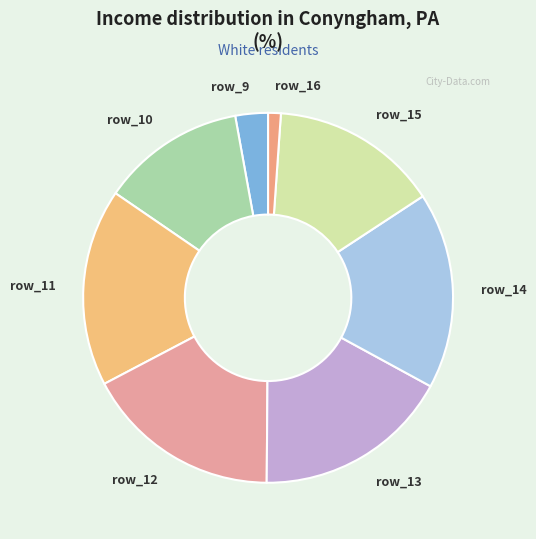

How many slices are in this pie chart?

8